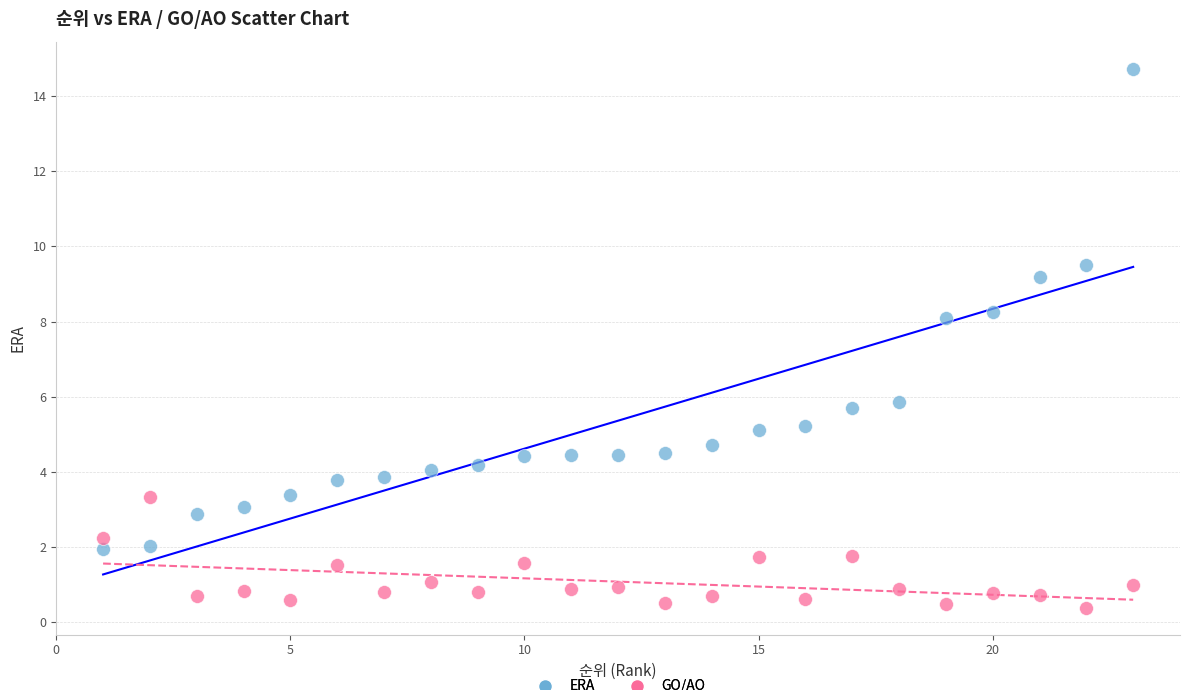

Across all data points, what is the range of Y values (max minus min)?

14.3